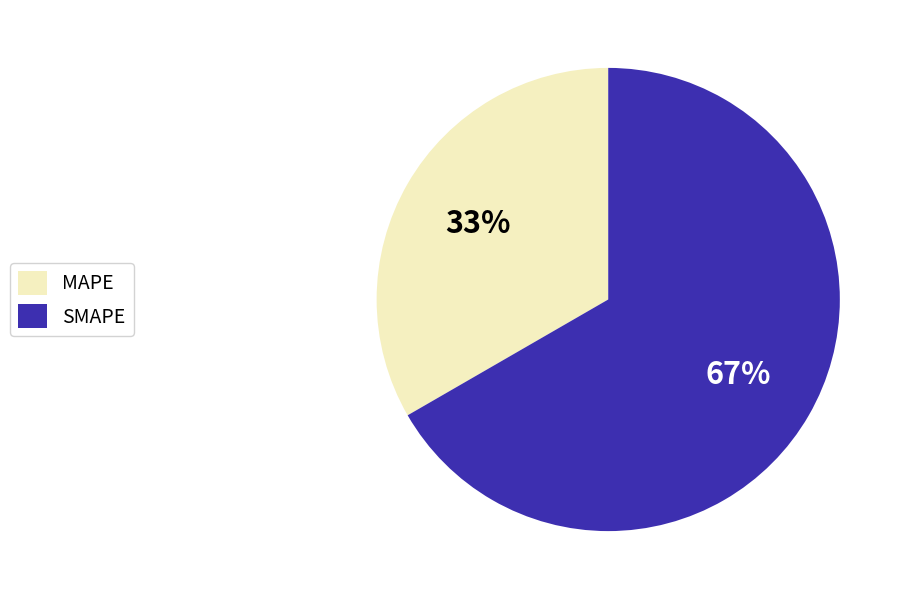

Do MAPE and SMAPE together represent more than half of the pie?

Yes